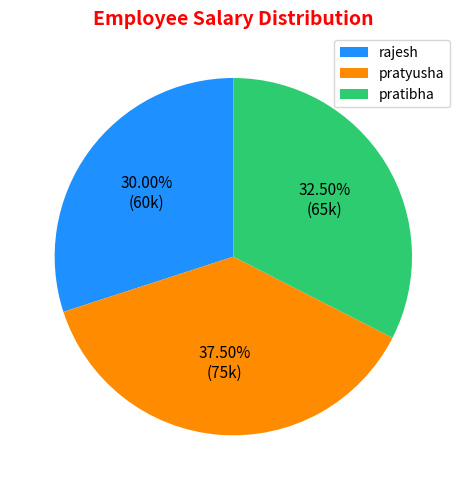

Is pratyusha the majority of the pie?

No